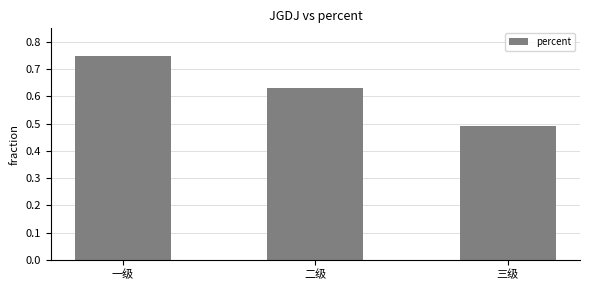

How many bars are there in total?

3